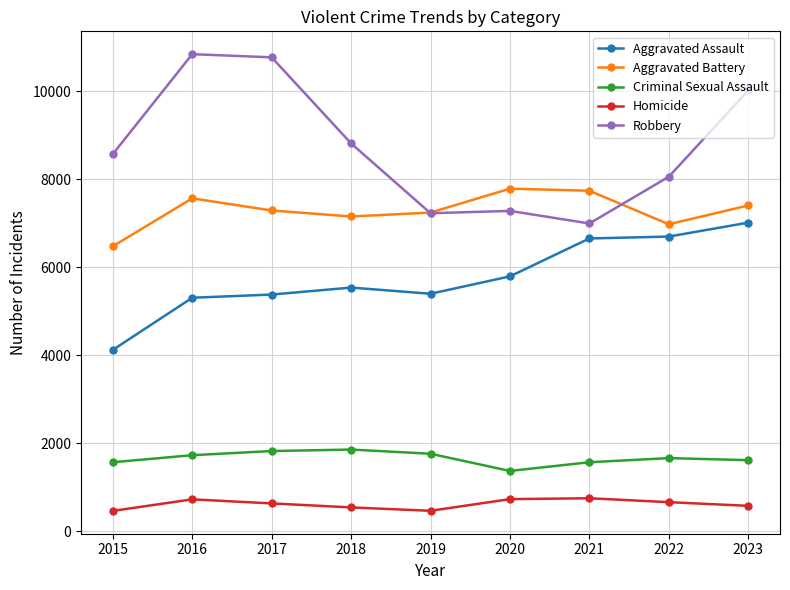

Which series has the largest total across all categories?

Robbery